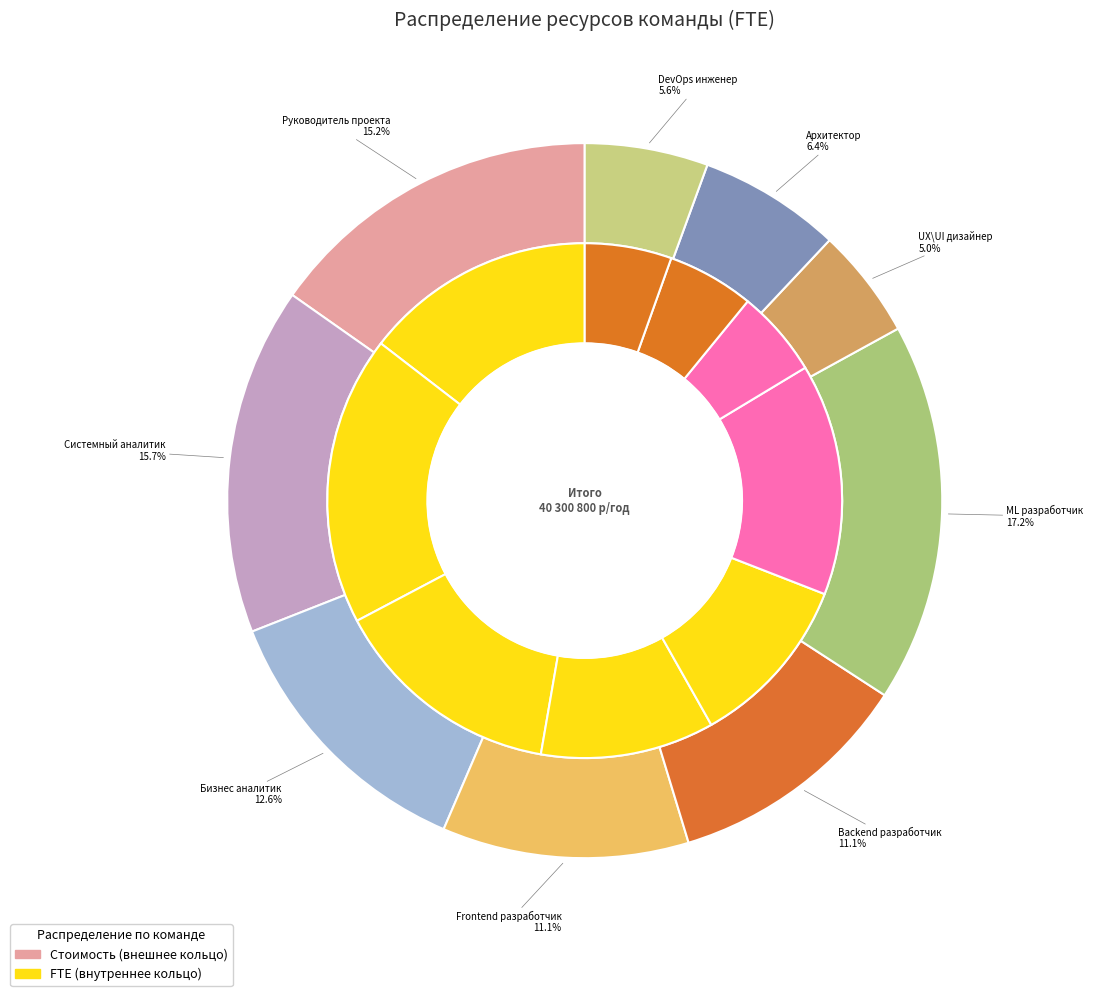

What is the smallest slice in the pie chart?

UX\UI дизайнер